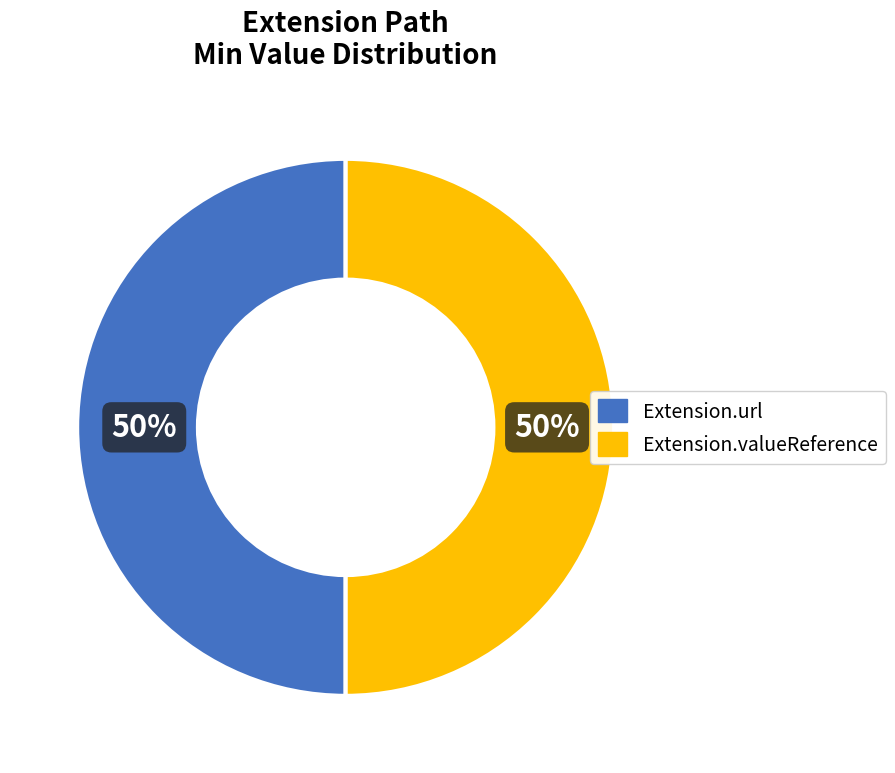

To the nearest percent, what is the average slice percentage?

50%